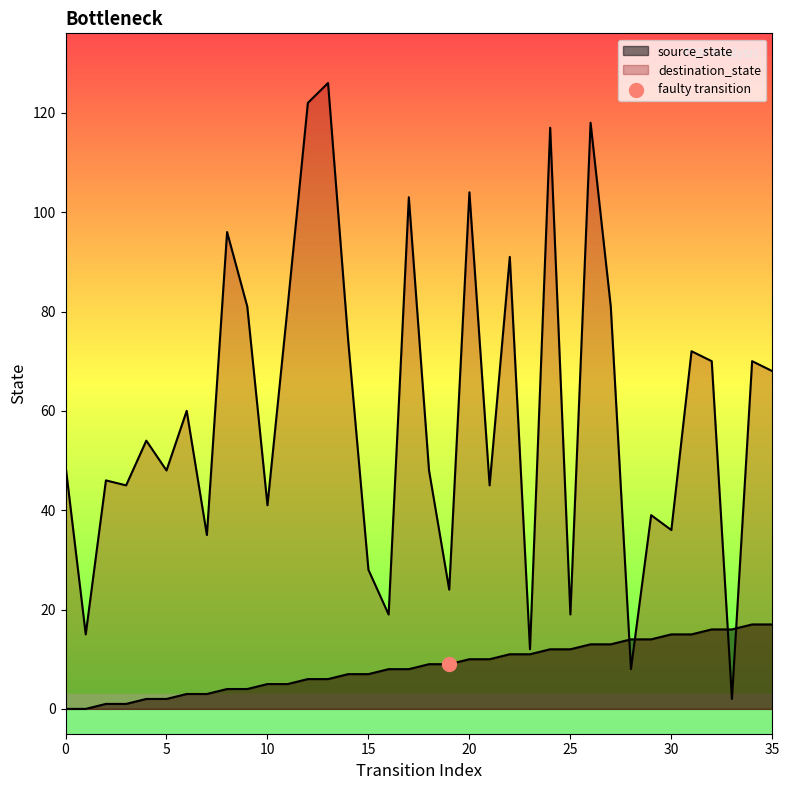

At how many categories does at least one series exceed 46?

21